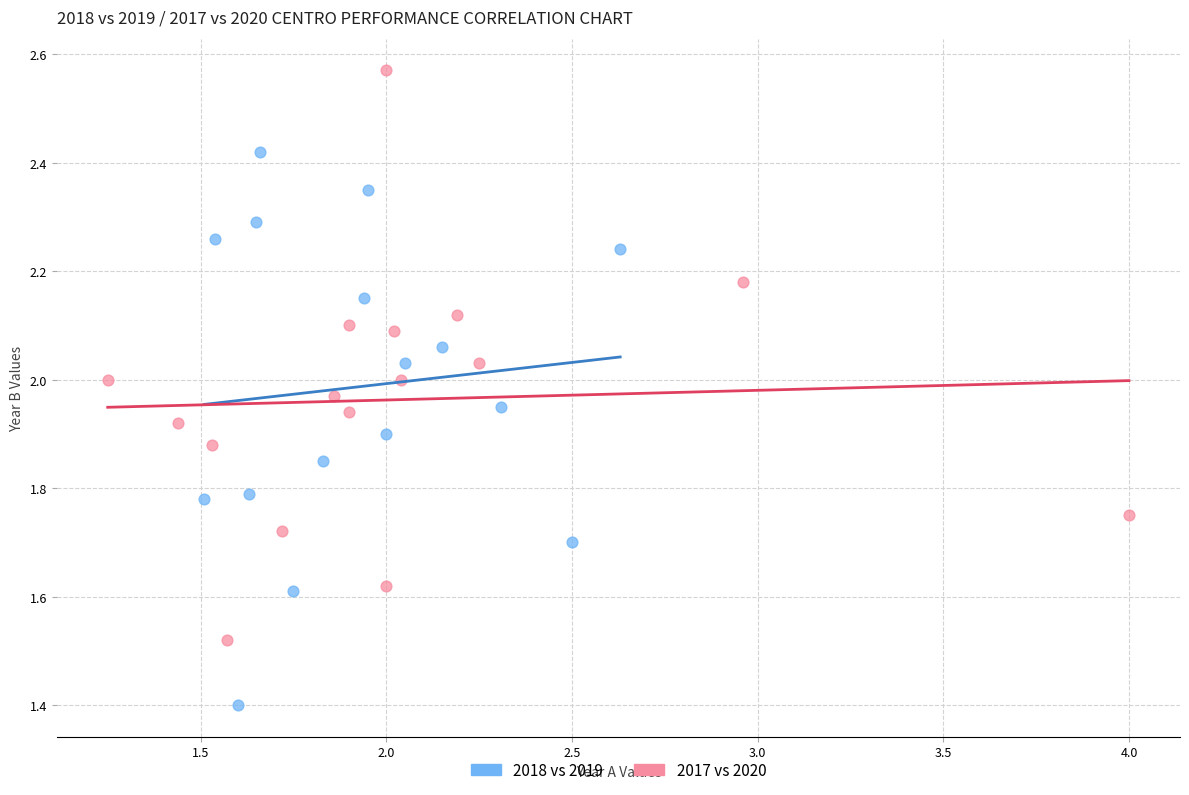

Which series reaches the minimum Y coordinate?

2018 vs 2019